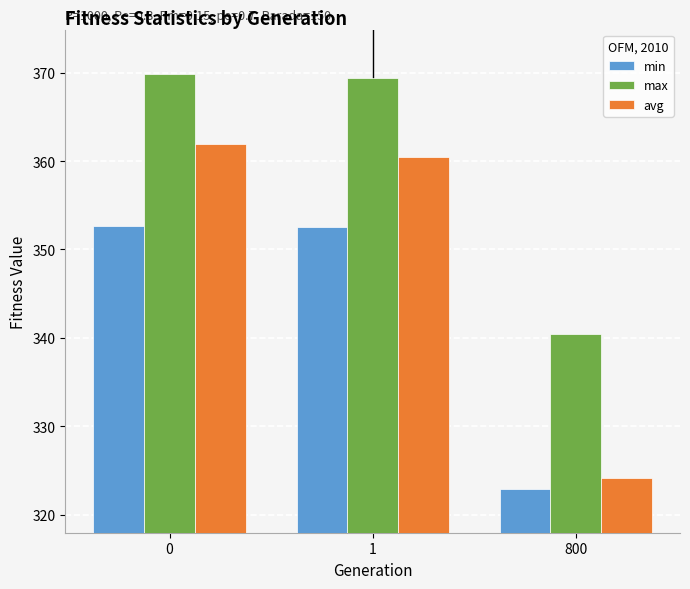

True or false: max has a value of 340.4 at 800.

True